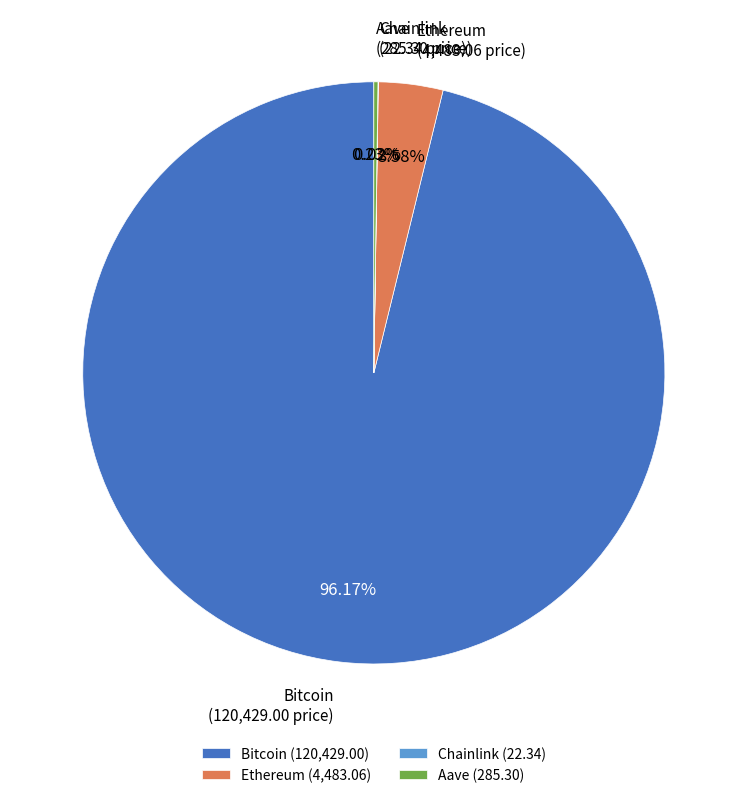

Is there any slice that represents more than half of the pie?

Yes